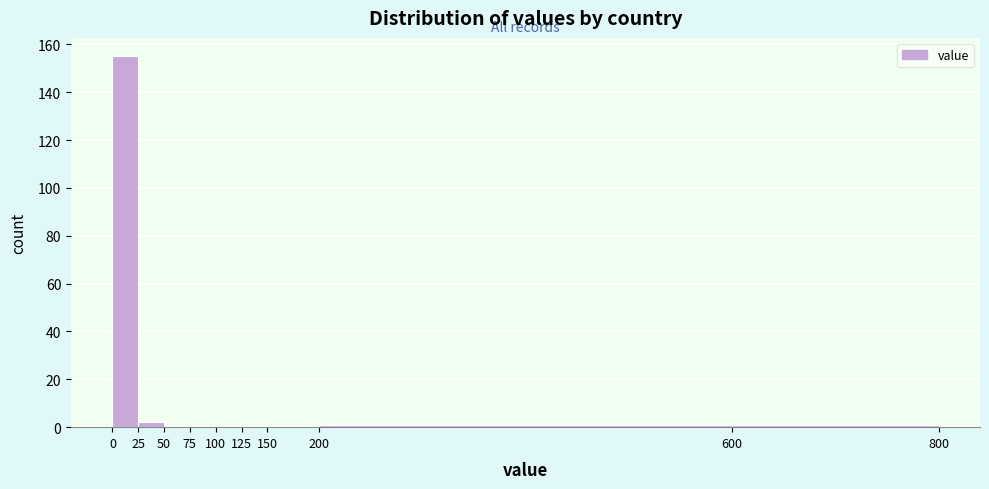

Which range on the x-axis has the tallest bar?

0 to 25